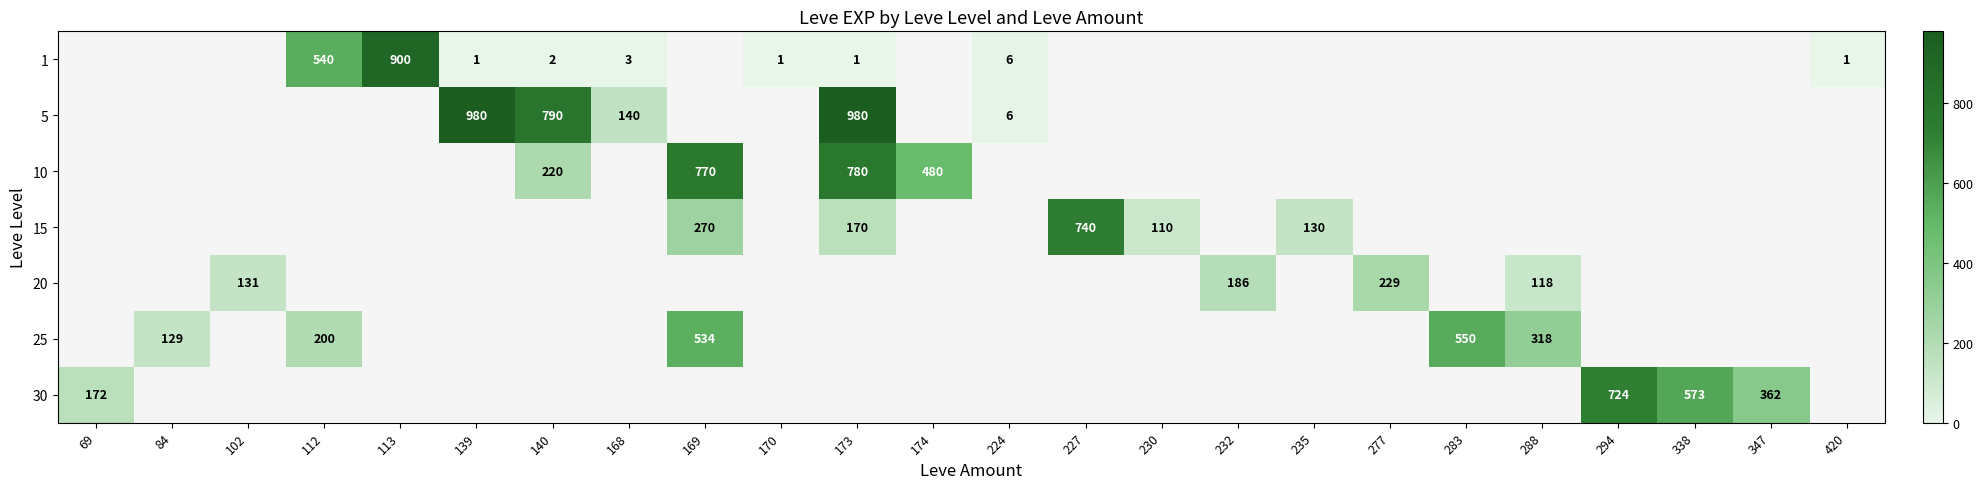

Is the value of 20 at 232 greater than the value of 1 at 112?

No